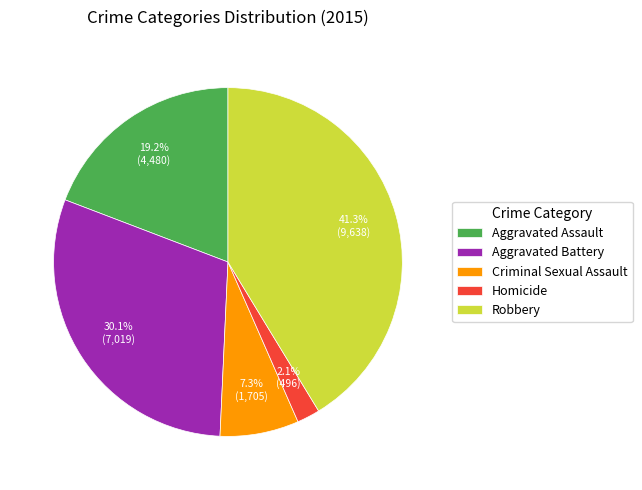

Is there any slice that represents more than half of the pie?

No